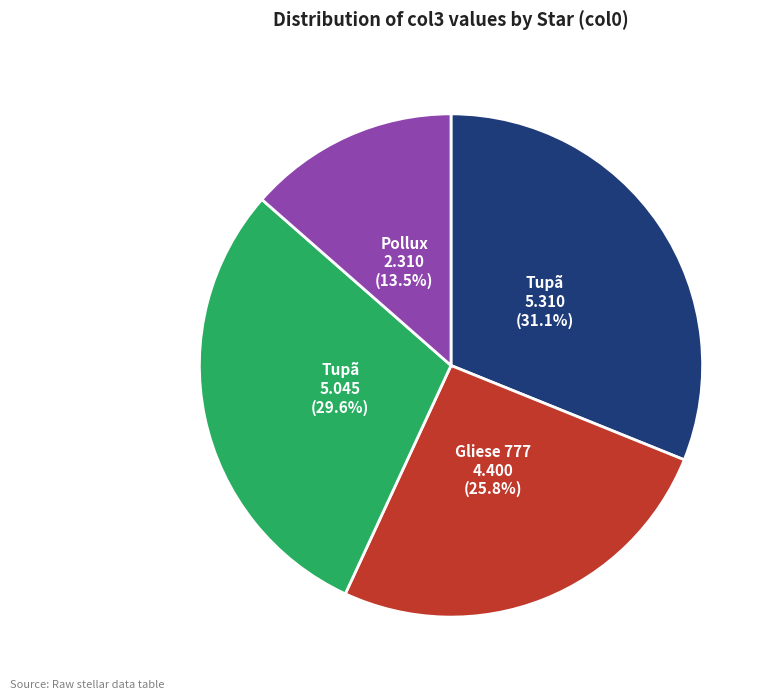

Does any single category account for the majority?

No